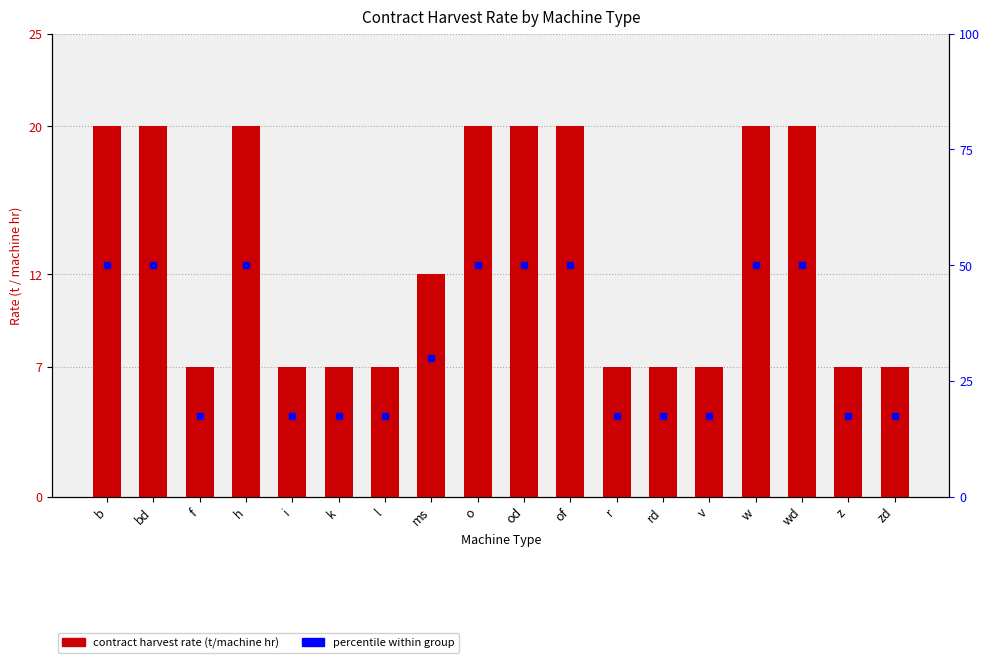

List the labels in order of value, largest first.

b, bd, h, o, od, of, w, wd, ms, f, i, k, l, r, rd, v, z, zd